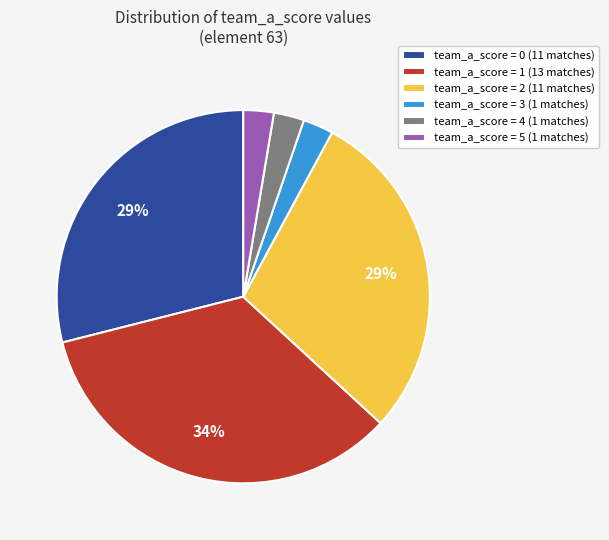

Which slice is the largest?

team_a_score = 1 (13 matches)